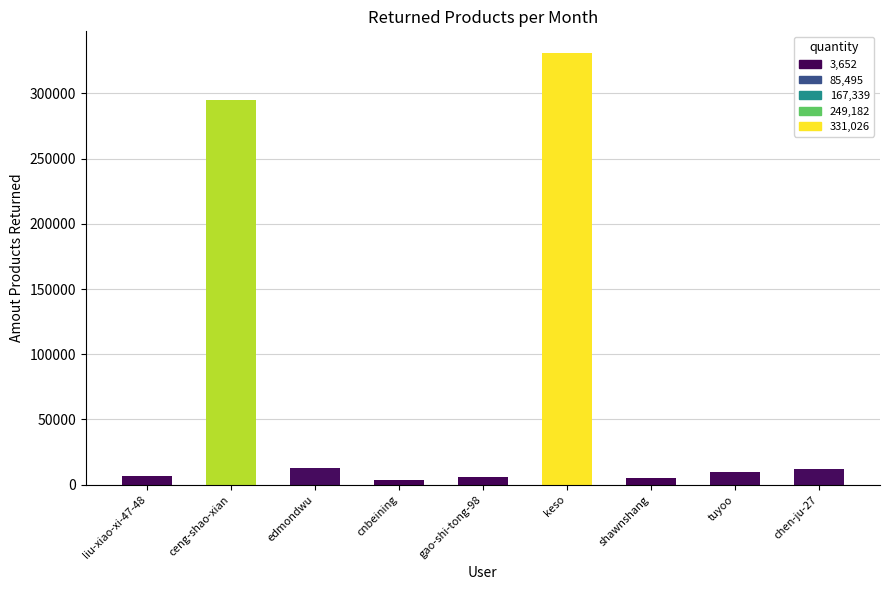

The value at tuyoo is 9642. True or false?

True